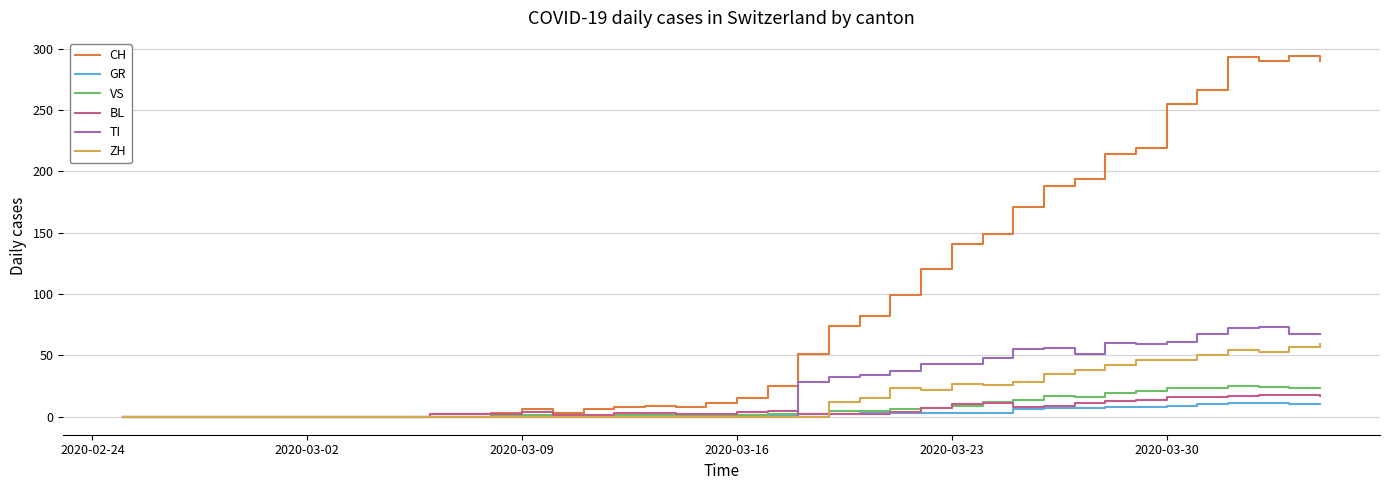

Which series has the widest spread of values?

CH